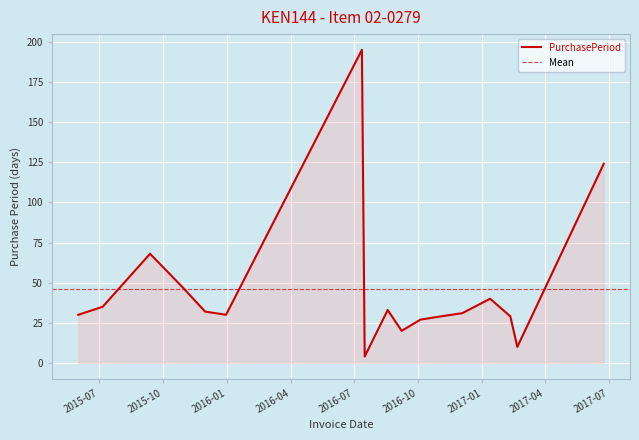

Rank the categories by value from lowest to highest.

2016-07-16, 2017-02-20, 2016-09-07, 2016-10-04, 2016-11-02, 2017-02-10, 2015-06-01, 2015-12-30, 2016-12-03, 2015-11-30, 2016-08-18, 2015-07-06, 2017-01-12, 2015-10-29, 2015-09-12, 2017-06-24, 2016-07-12